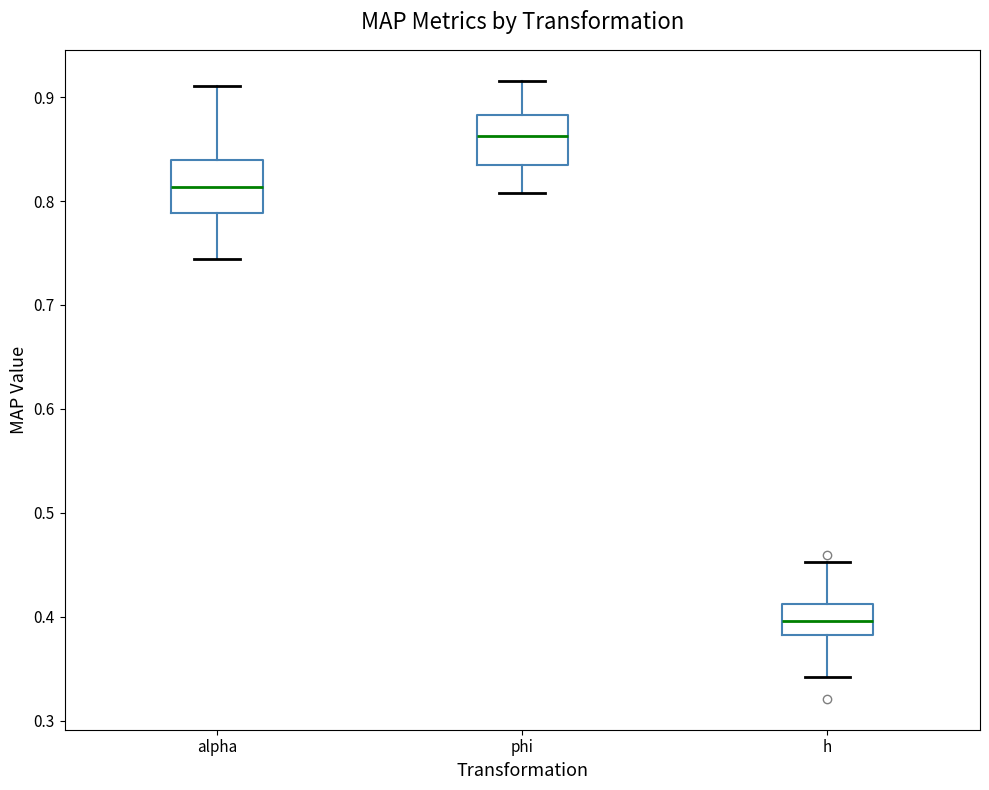

Where does the lower whisker of the box for h end on the y-axis? The values are not printed on the chart, so give them approximately, as read against the axis.

0.34